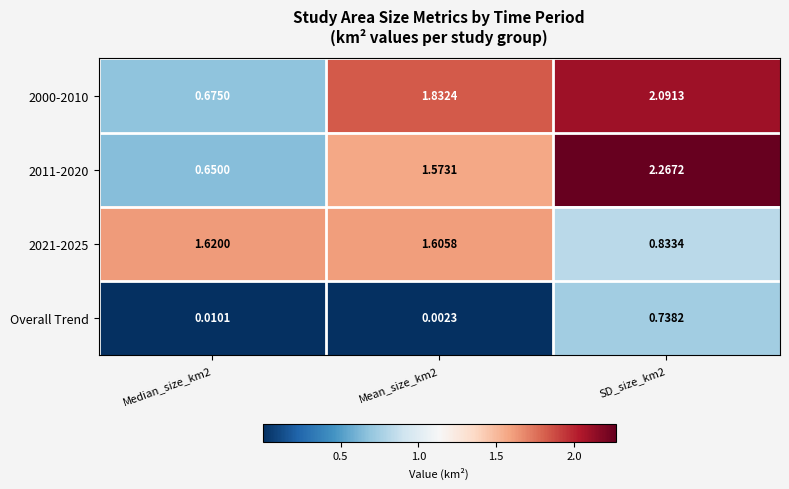

Is the value of 2021-2025 at Mean_size_km2 greater than the value of 2000-2010 at SD_size_km2?

No